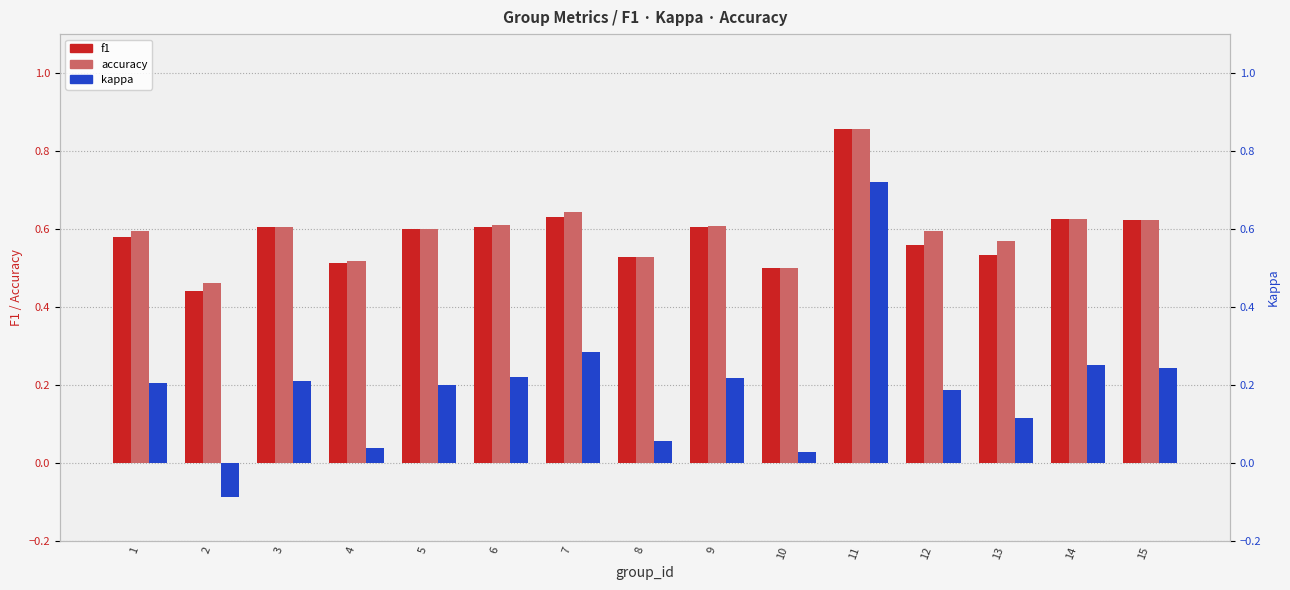

What are all the series names shown in the legend?

f1, accuracy, kappa